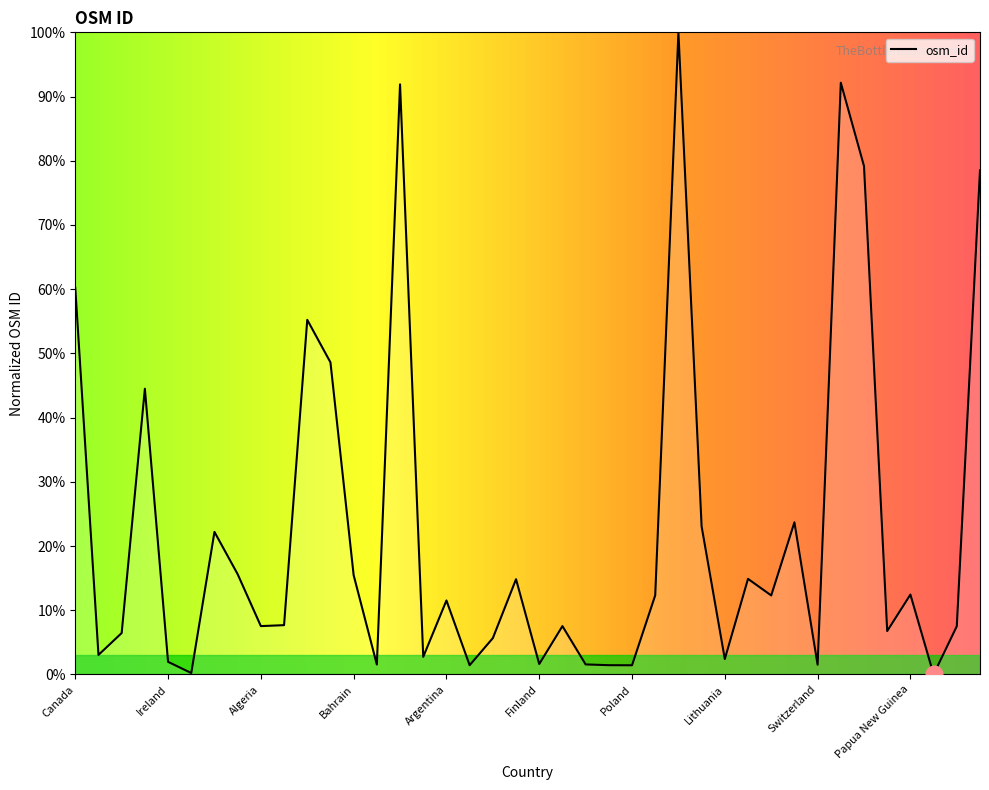

What is the maximum value shown in the chart?

100.0